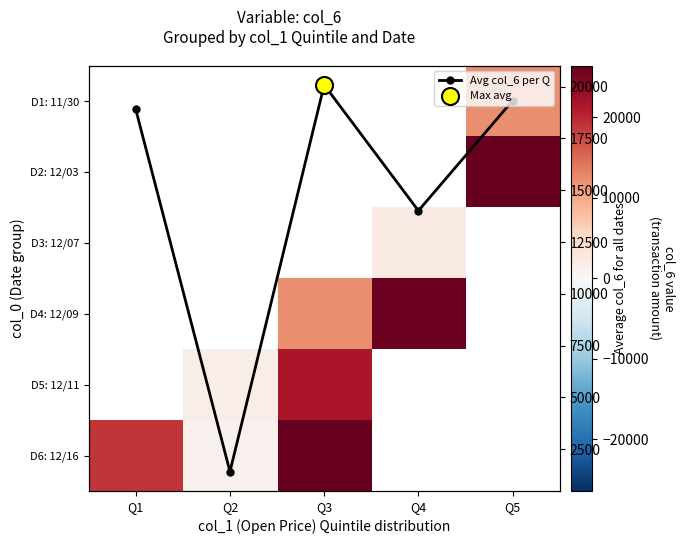

What is the smallest value displayed?

1042.5